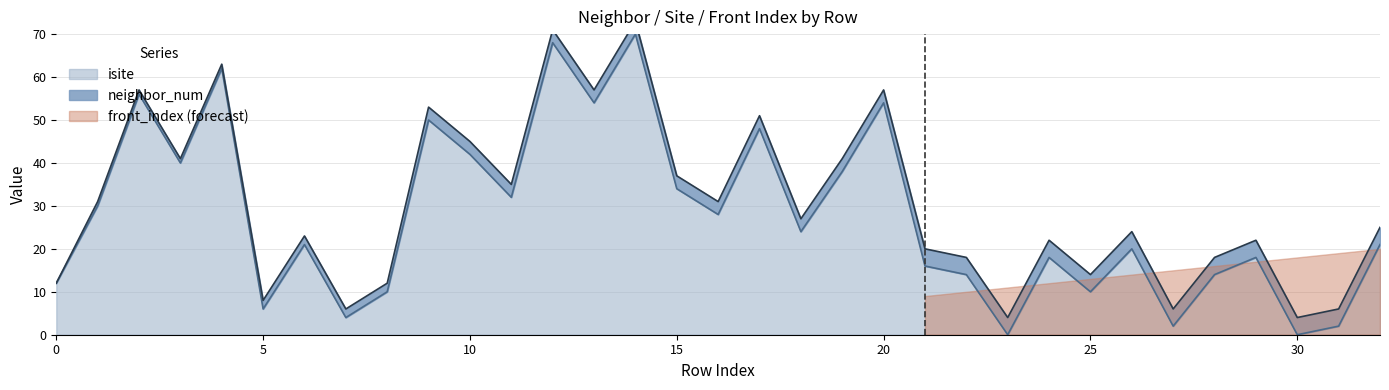

Where is isite nearest to the value 35?

15